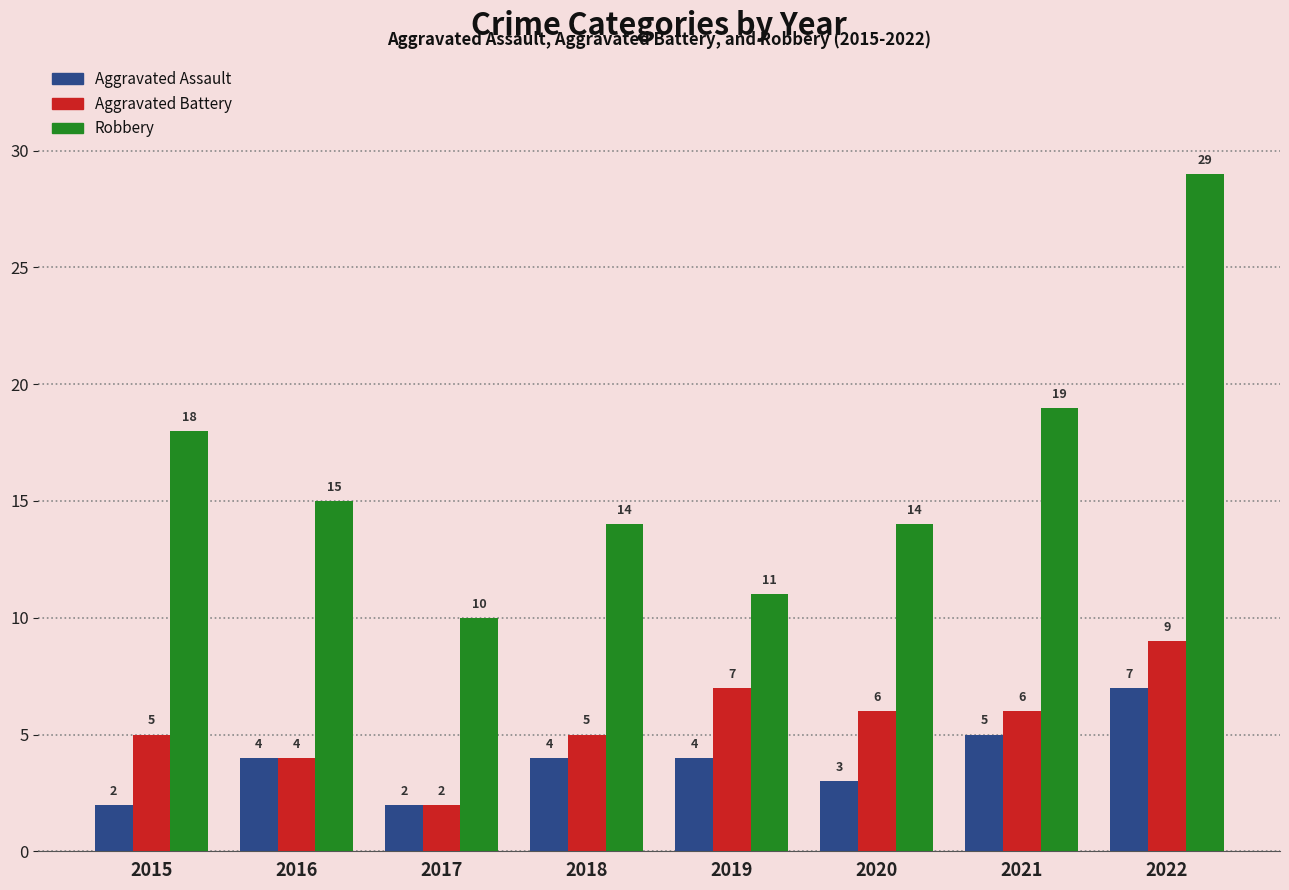

Reading left to right, what are all the values shown in this chart?

Aggravated Assault: 2	4	2	4	4	3	5	7
Aggravated Battery: 5	4	2	5	7	6	6	9
Robbery: 18	15	10	14	11	14	19	29